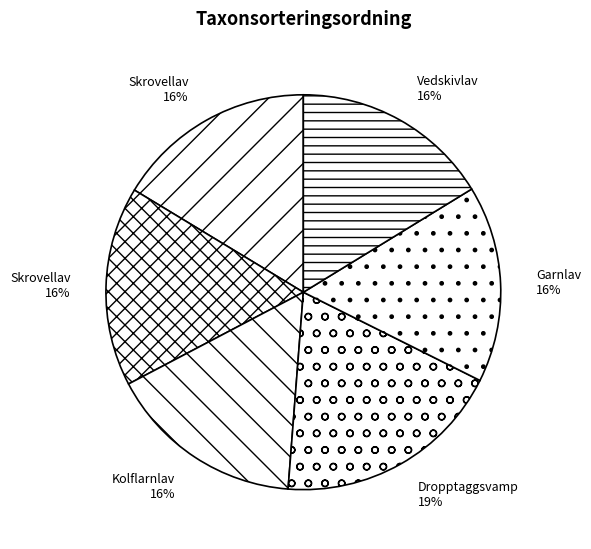

Which category has the biggest portion of the pie?

Dropptaggsvamp (80557797)